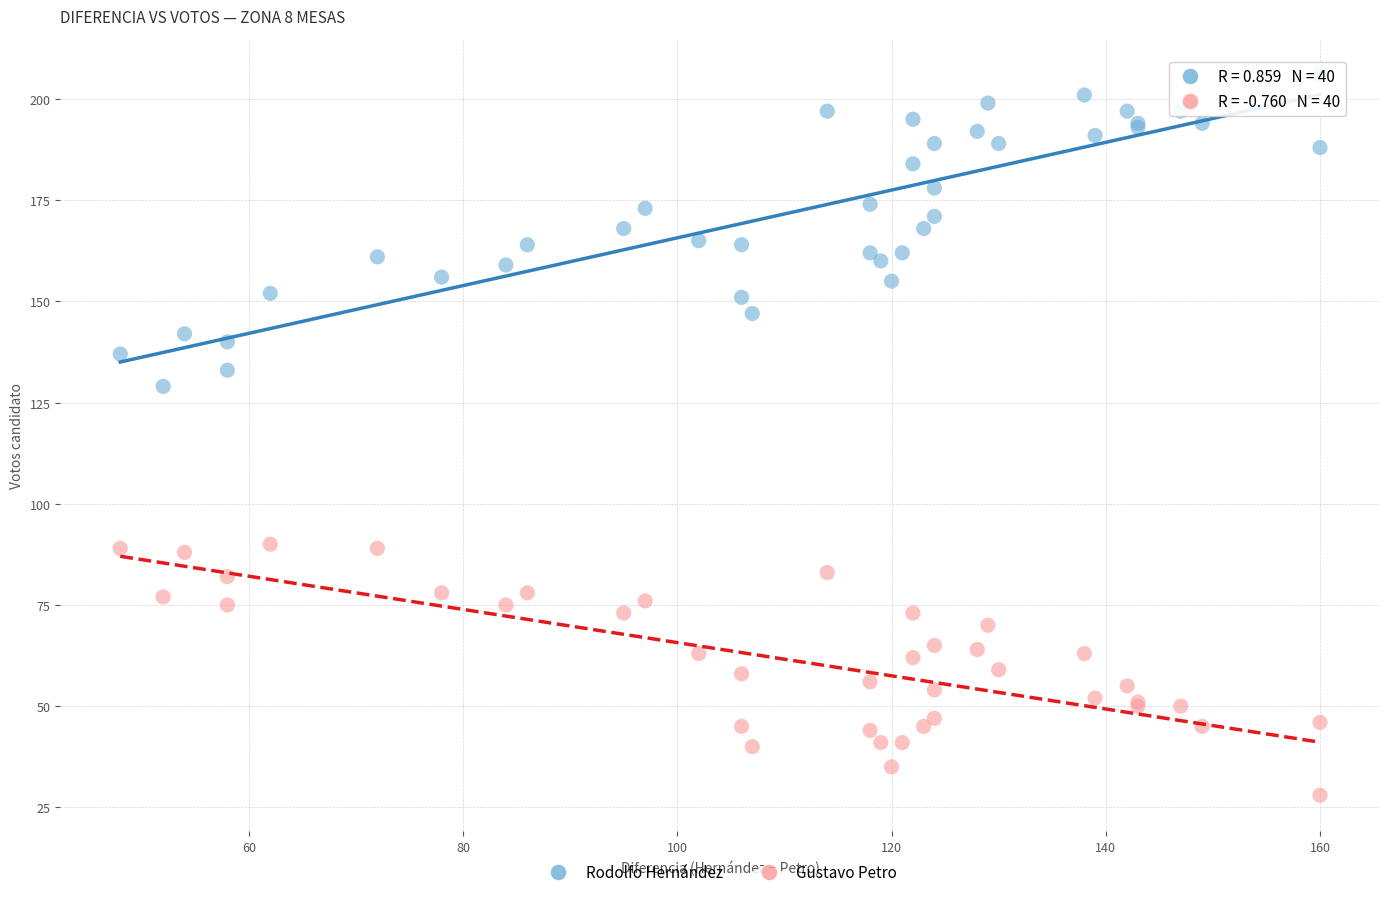

Which series reaches the maximum Y coordinate?

Rodolfo Hernández